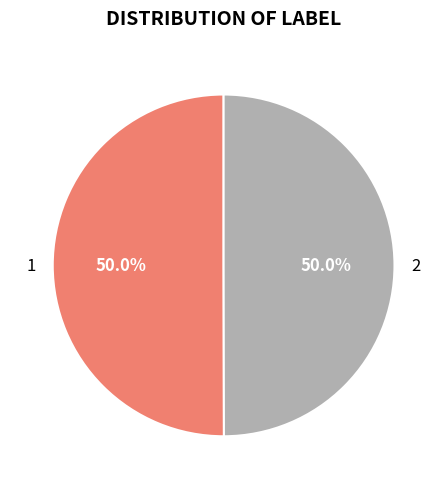

The 1 slice represents 59% of the pie. True or false?

False